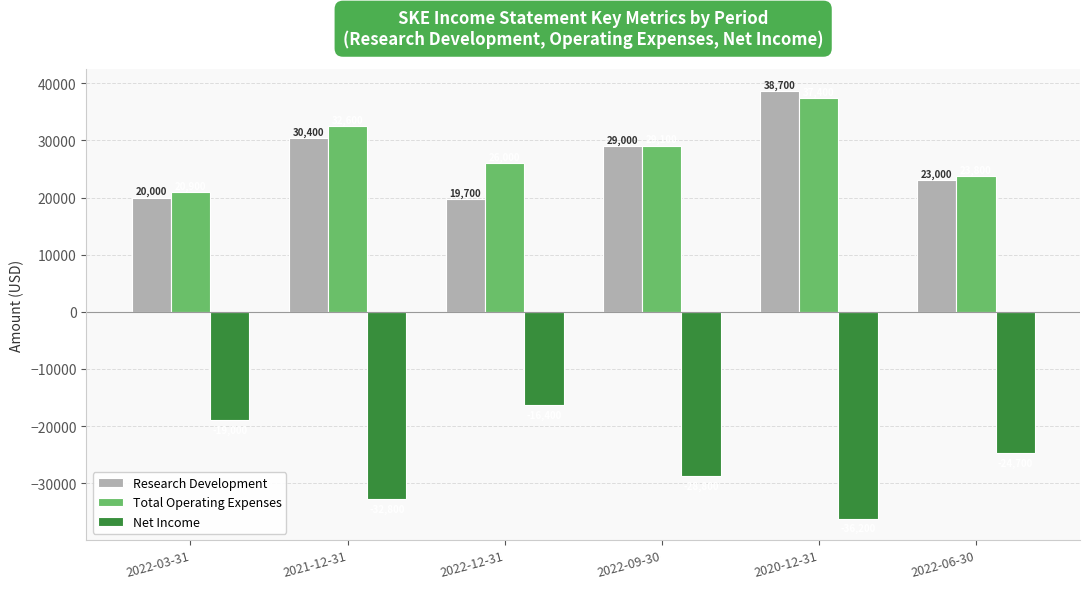

How many data points in Net Income are less than -24700?

3